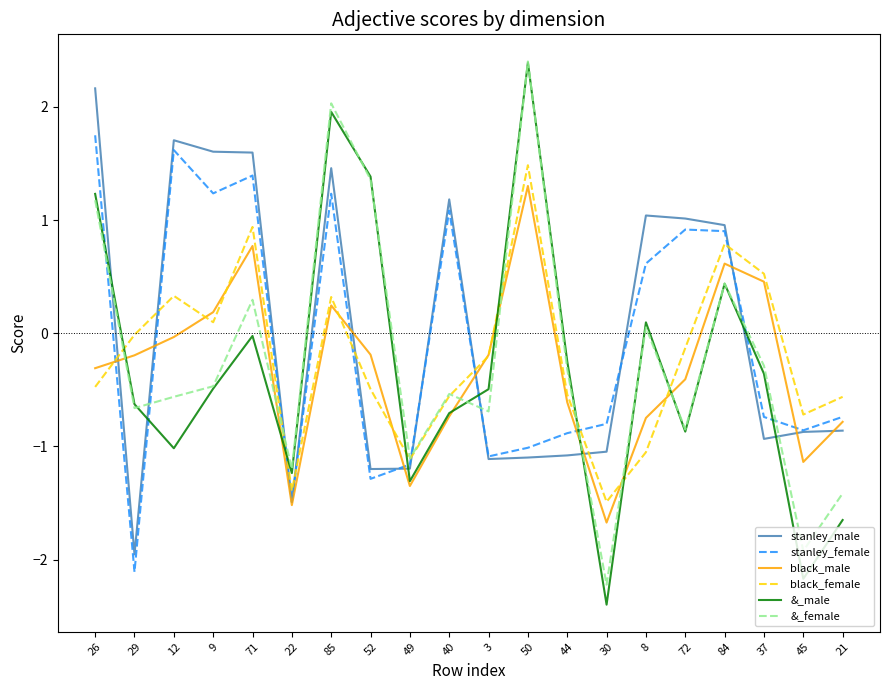

What position from the left is 72?

16